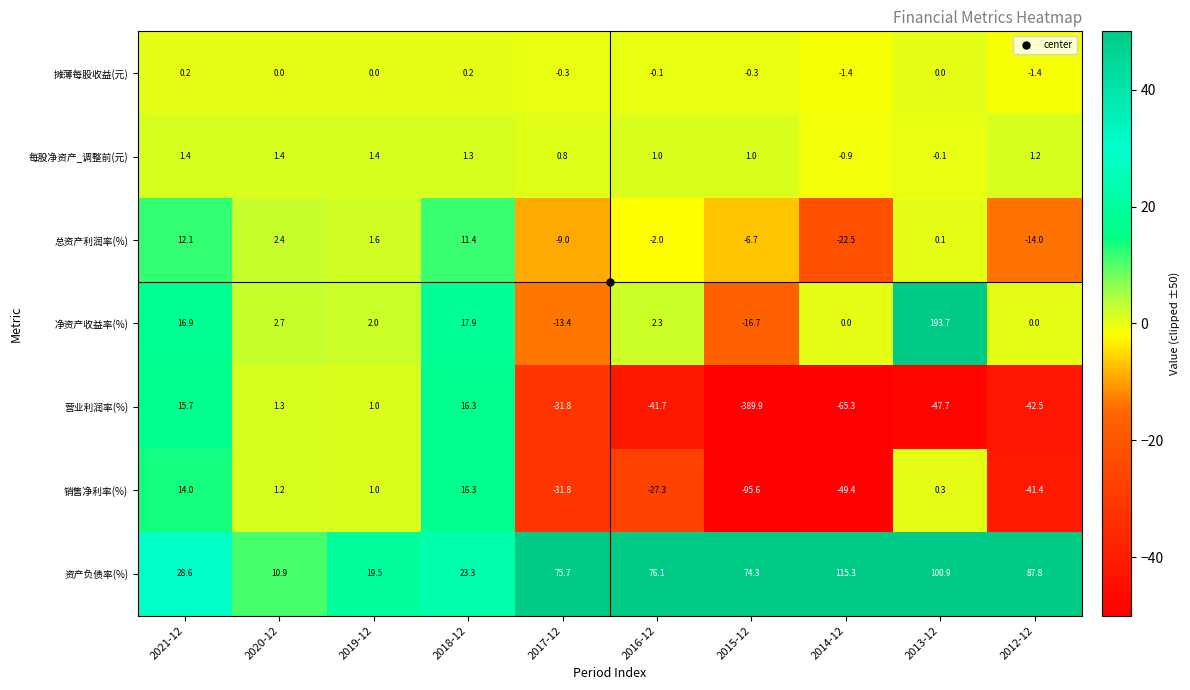

What is the total value across all series at 2013-12?

247.2